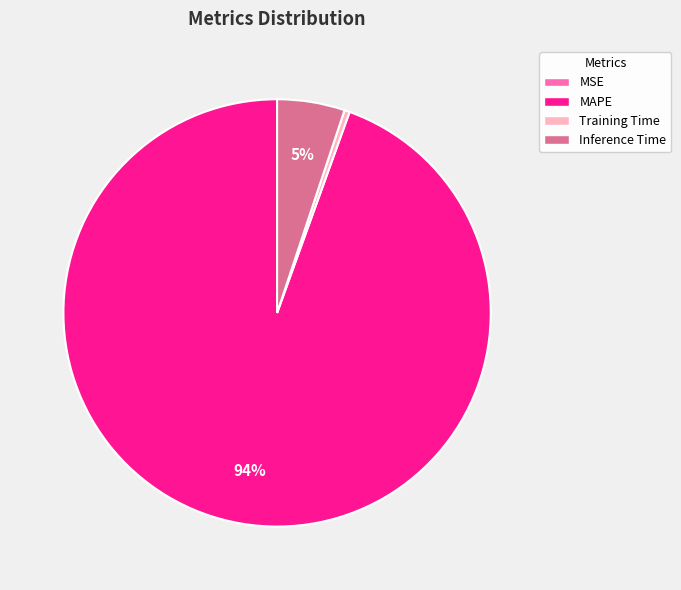

To the nearest percent, what is the average slice percentage?

25%